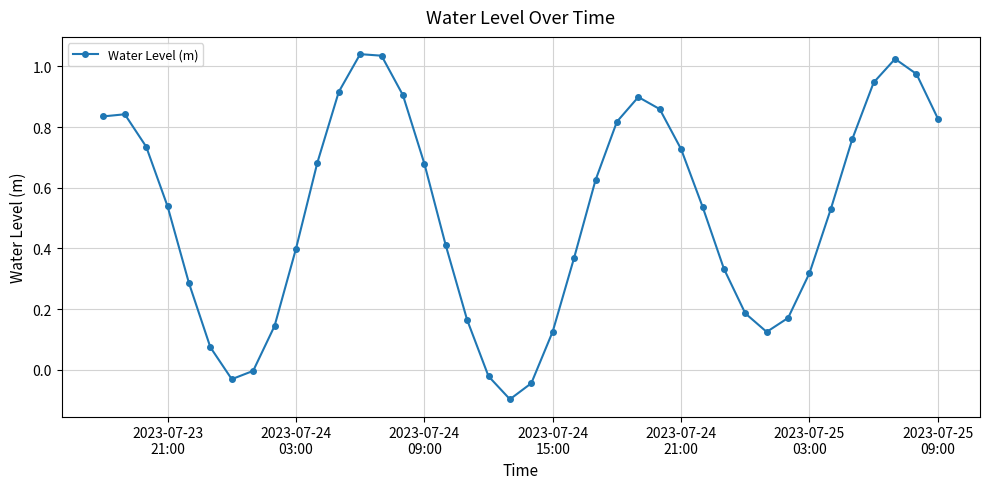

How many data points does each series have?

40